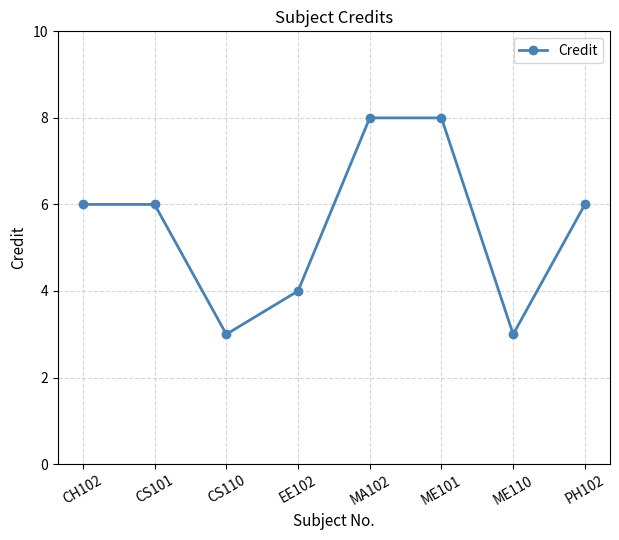

What is the greatest value displayed?

8